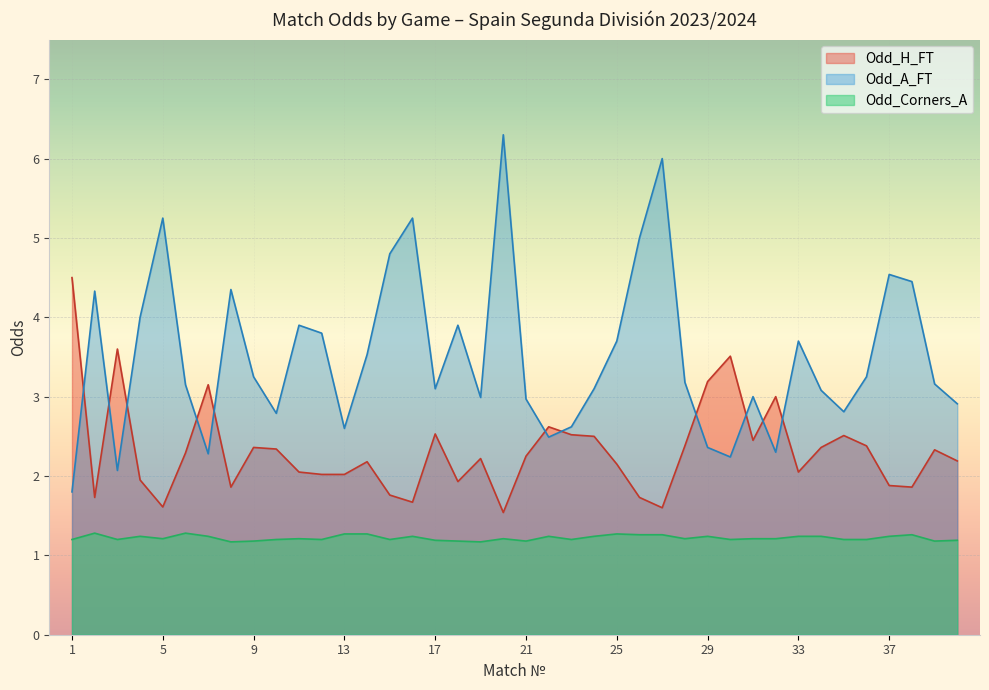

Which series has the largest range (max minus min)?

Odd_A_FT